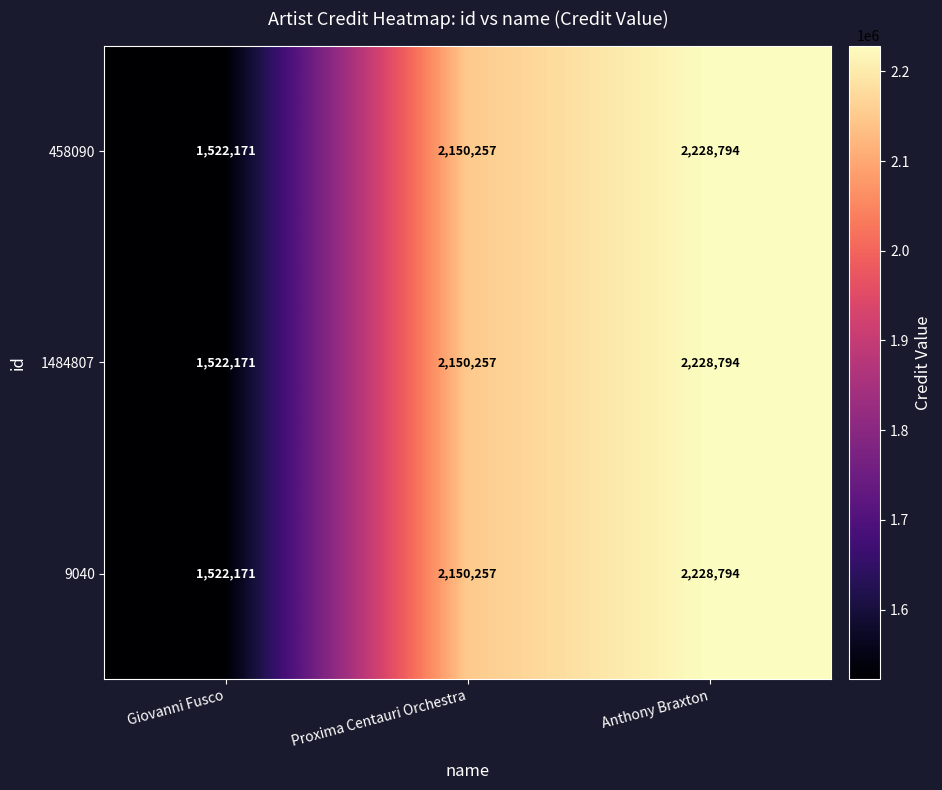

What is the approximate value of 458090 at Giovanni Fusco, to the nearest 50?

1522150